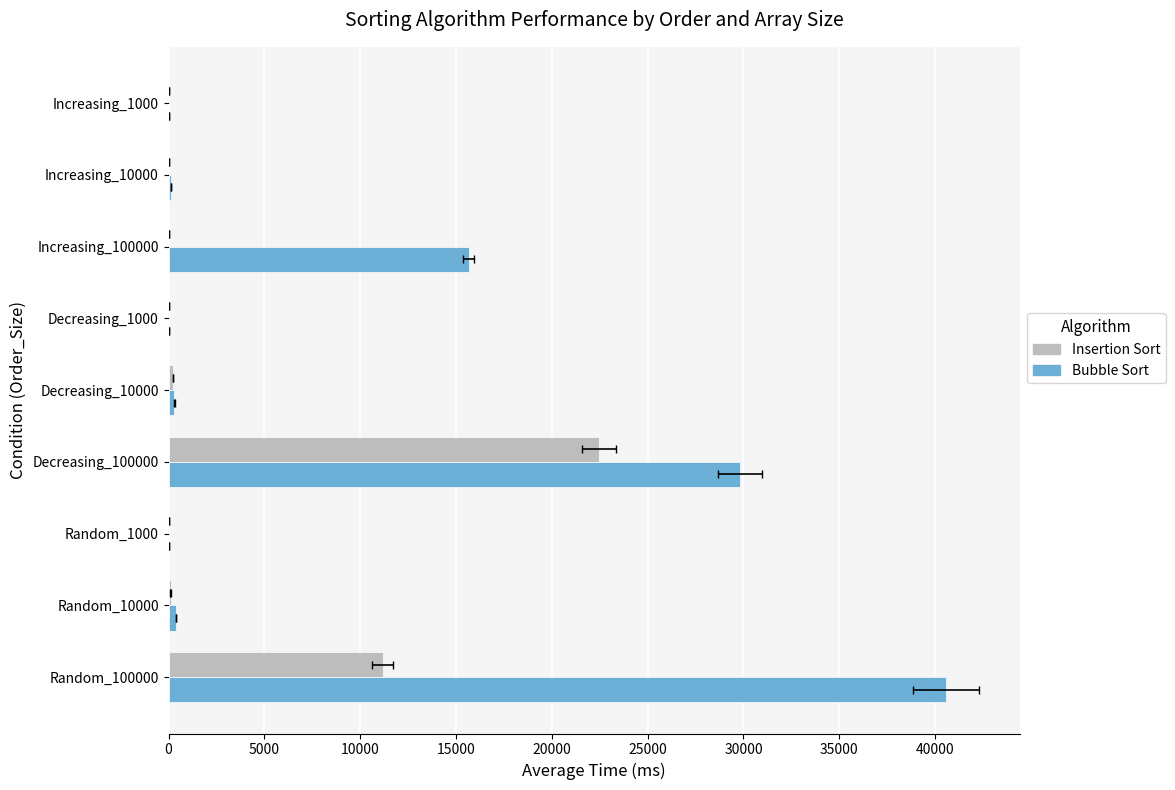

How many values in the Bubble Sort series are below 300?

4